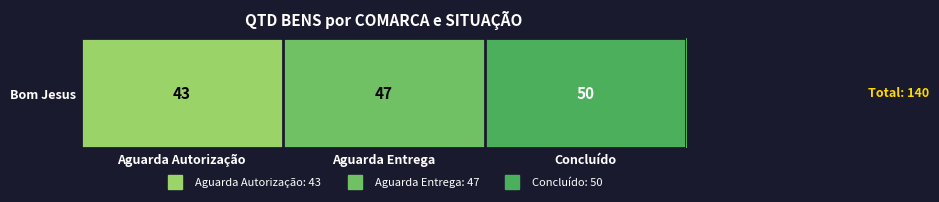

The value at Aguarda Entrega is 47. True or false?

True